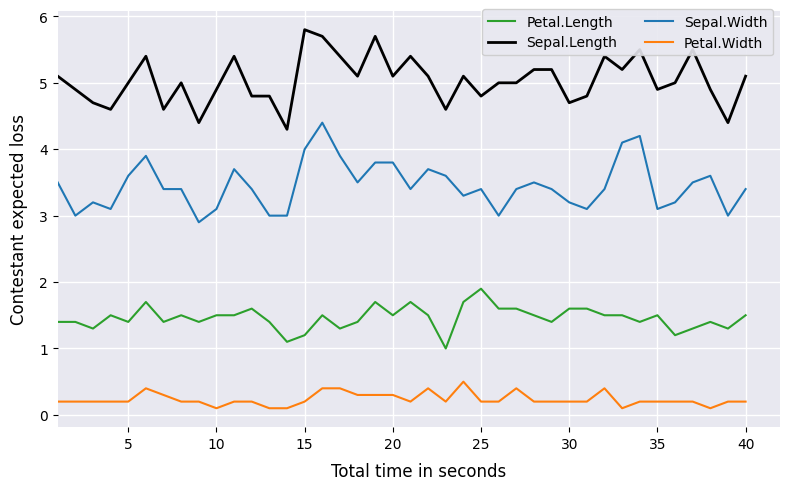

What are all the series names shown in the legend?

Petal.Length, Sepal.Length, Sepal.Width, Petal.Width